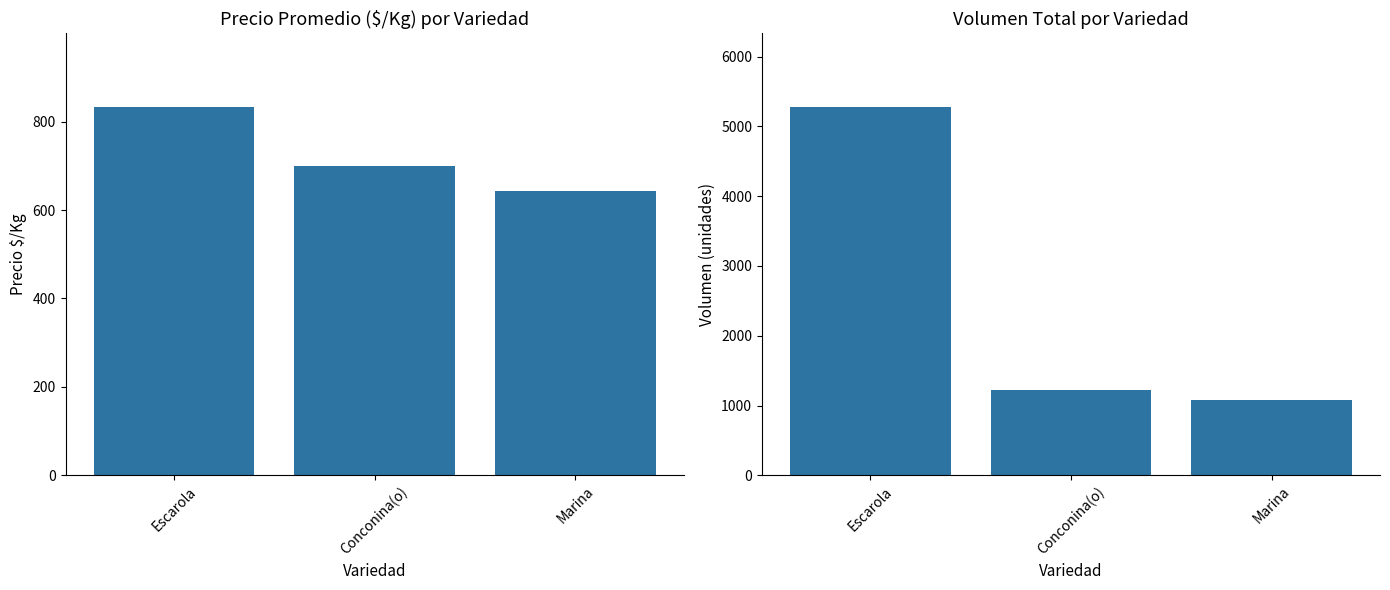

What is the sum of the Precio $/Kg values at Escarola and Marina?

1477